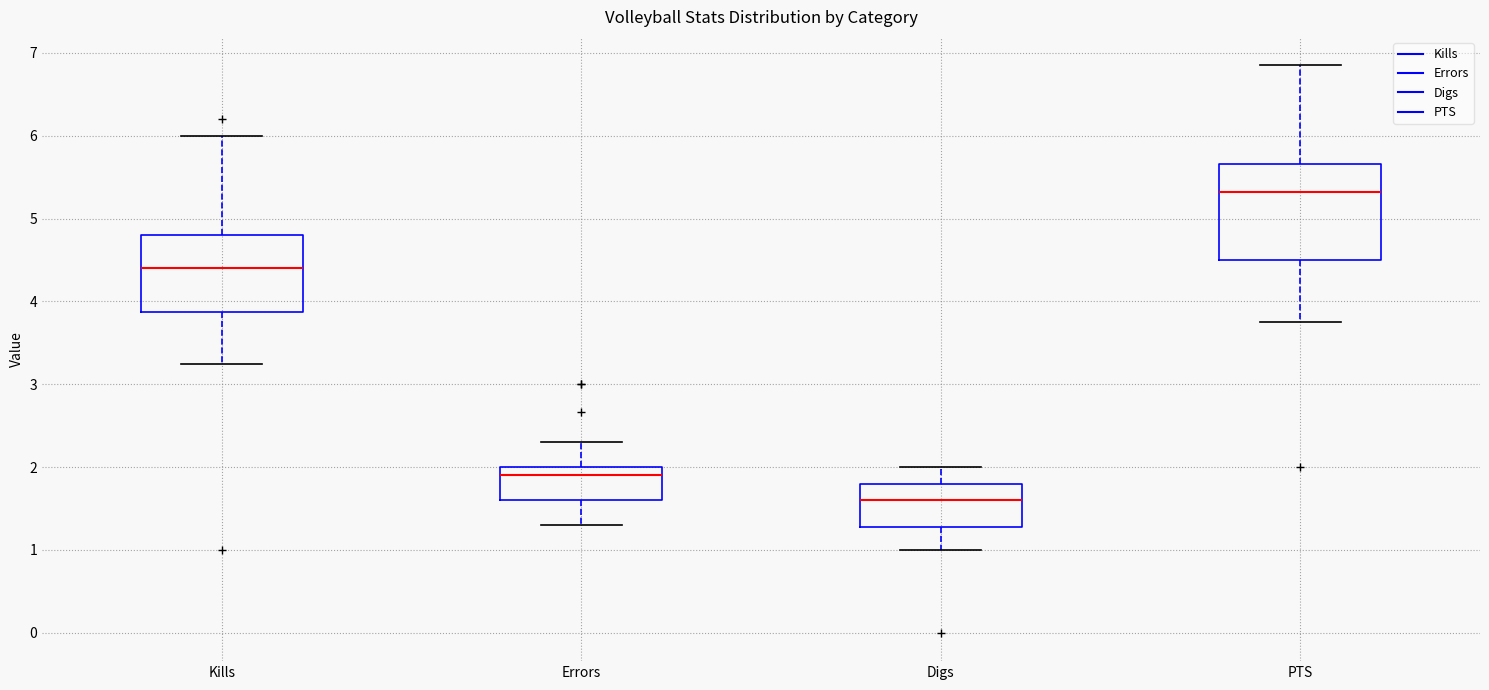

Where is the upper edge of the box for Kills on the y-axis? The values are not printed on the chart, so give them approximately, as read against the axis.

4.8